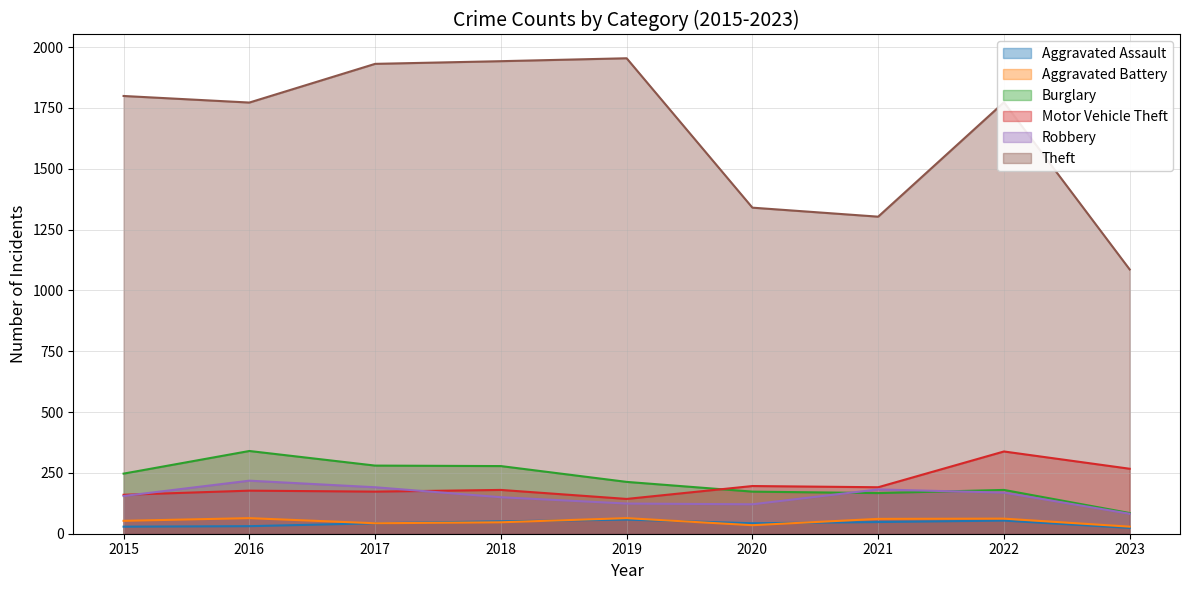

Which series has the widest spread of values?

Theft